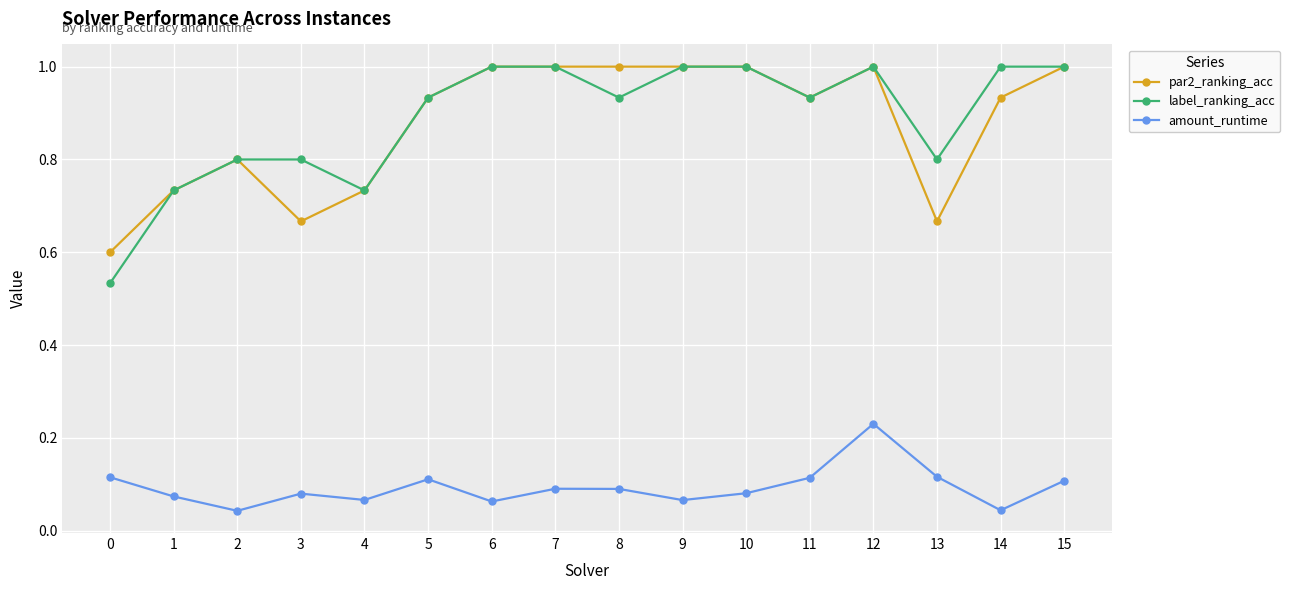

True or false: par2_ranking_acc has a value of 1.0 at 10.

True